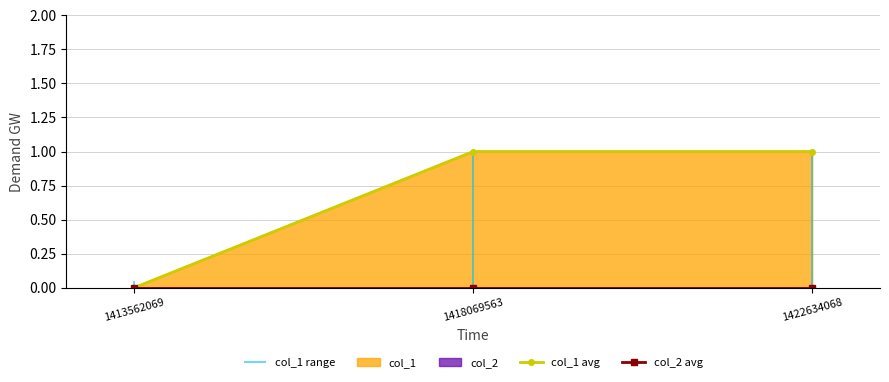

Reading left to right, transcribe all the data shown in this chart.

col_1 avg: 1413562069=0	1418069563=1	1422634068=1
col_2 avg: 1413562069=0	1418069563=0	1422634068=0